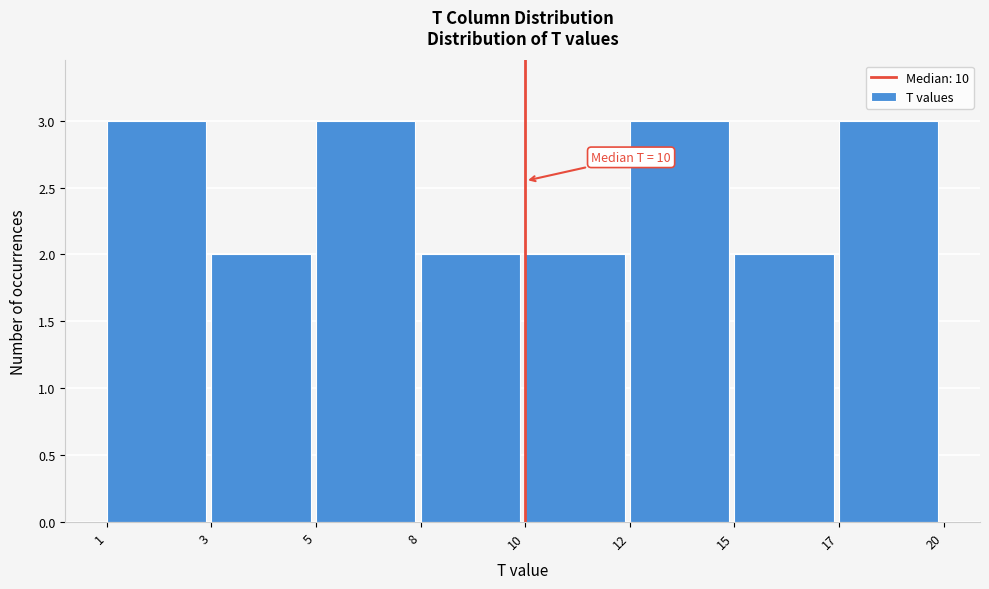

Reading left to right, extract all data points from this chart.

3	2	3	2	2	3	2	3